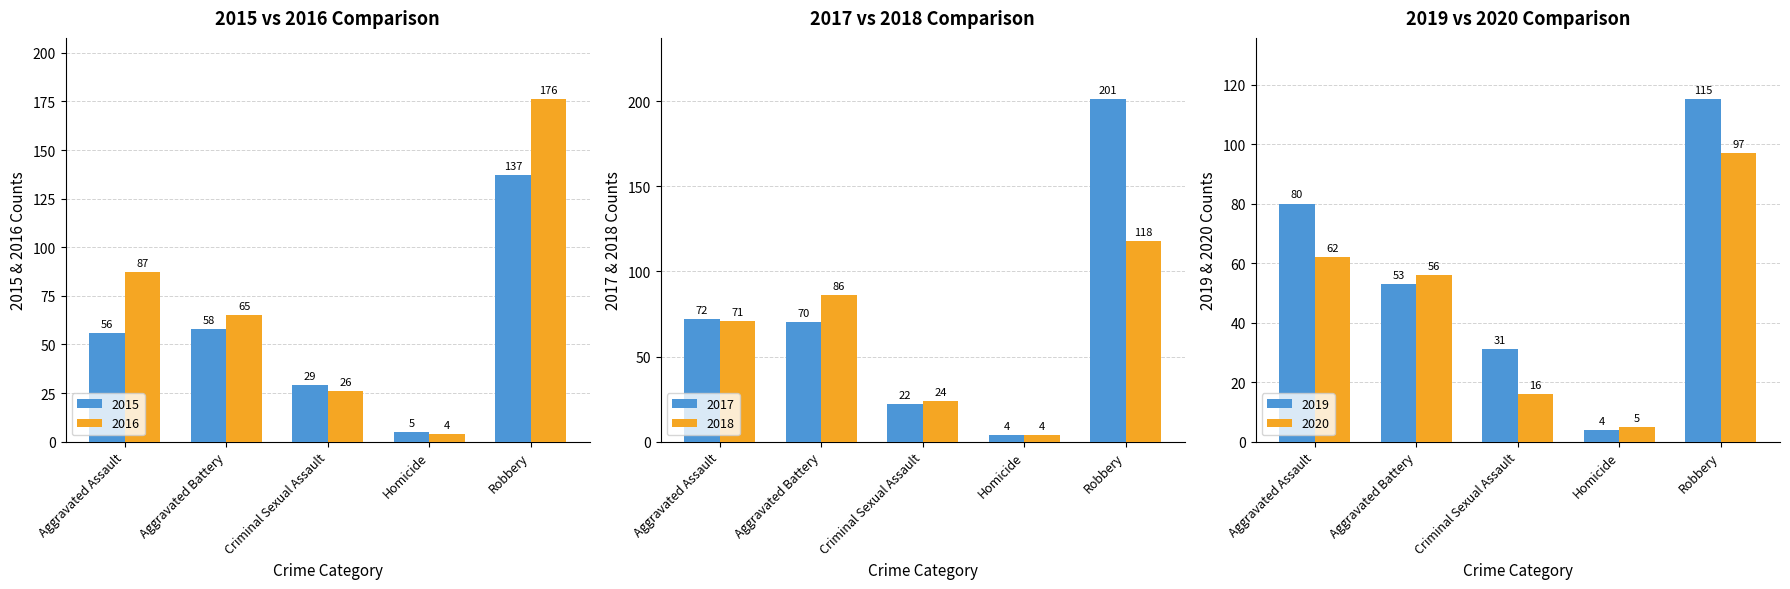

Rank the series at Aggravated Assault from highest to lowest value.

2016, 2019, 2017, 2018, 2020, 2015